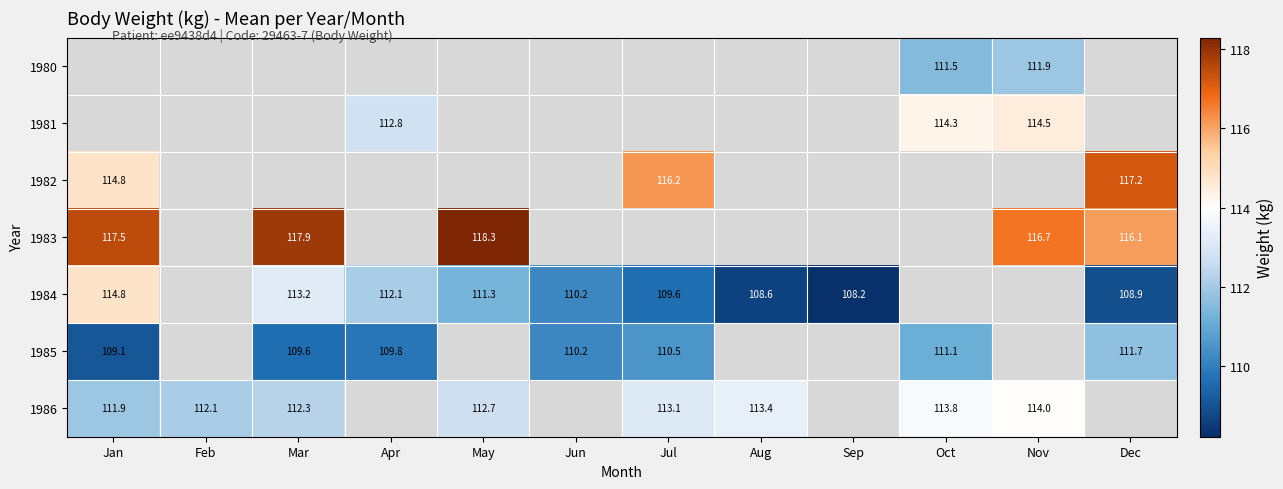

How many series are shown in this chart?

7